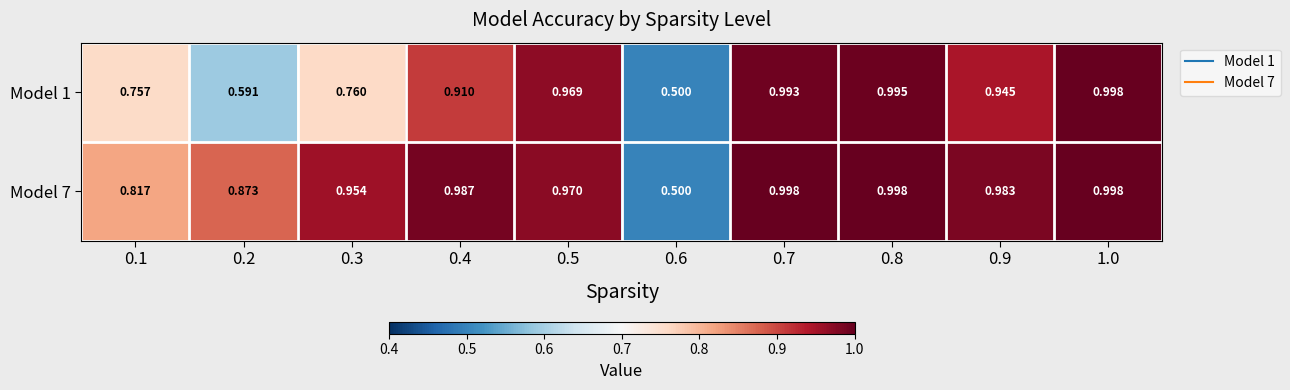

Count the number of data series in this chart.

2